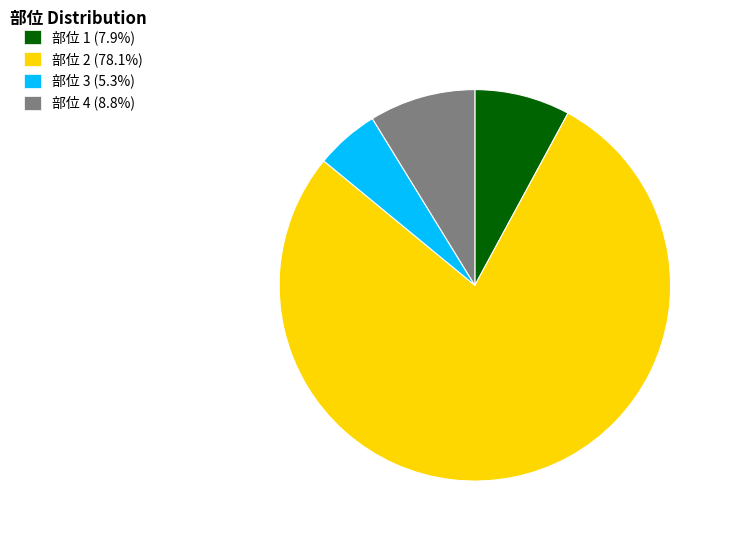

Does any single category account for the majority?

Yes